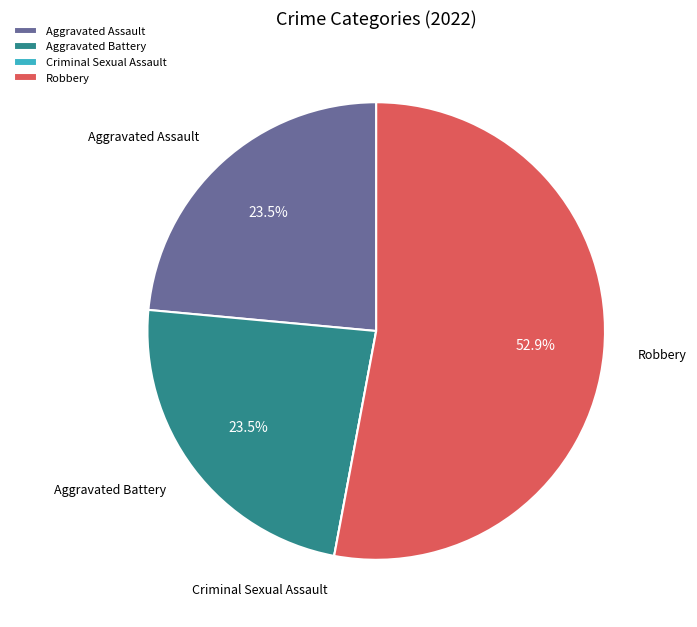

Approximately how many times larger is the value at Aggravated Assault compared to Robbery?

0.4